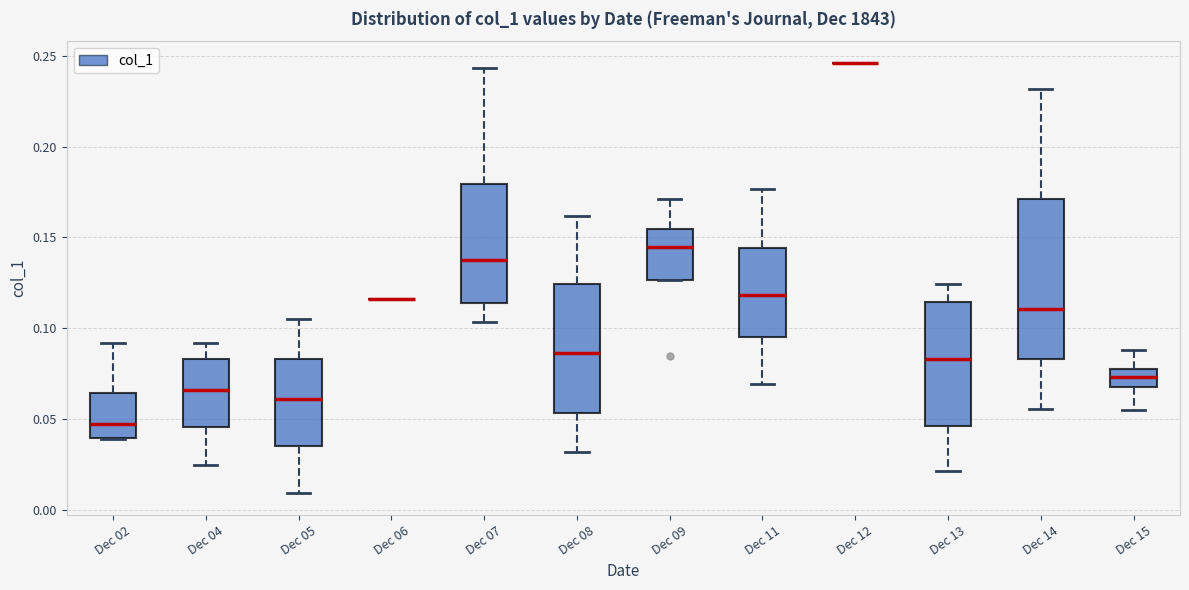

Reading left to right, transcribe this box plot: for each box, give where its median line is, the range the box spans, and where its two whiskers end, as read against the y-axis. The values are not printed on the chart, so give them approximately, as read against the axis.

Dec 02: median 0.045, box 0.040 to 0.065, whiskers 0.040 to 0.090
Dec 04: median 0.065, box 0.045 to 0.085, whiskers 0.025 to 0.090
Dec 05: median 0.060, box 0.035 to 0.085, whiskers 0.010 to 0.105
Dec 06: box collapsed to a line at 0.115, whiskers 0.115 to 0.115
Dec 07: median 0.140, box 0.115 to 0.180, whiskers 0.105 to 0.245
Dec 08: median 0.085, box 0.055 to 0.125, whiskers 0.030 to 0.160
Dec 09: median 0.145, box 0.125 to 0.155, whiskers 0.125 to 0.170
Dec 11: median 0.120, box 0.095 to 0.145, whiskers 0.070 to 0.175
Dec 12: box collapsed to a line at 0.245, whiskers 0.245 to 0.245
Dec 13: median 0.085, box 0.045 to 0.115, whiskers 0.020 to 0.125
Dec 14: median 0.110, box 0.085 to 0.170, whiskers 0.055 to 0.230
Dec 15: median 0.075, box 0.070 to 0.080, whiskers 0.055 to 0.090